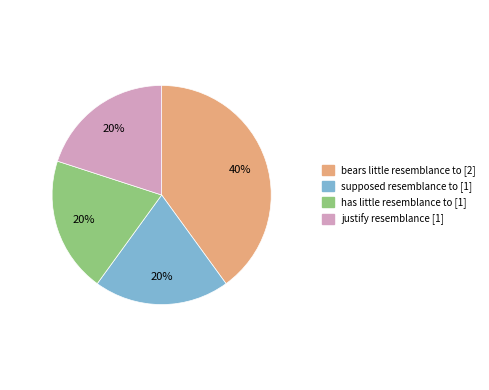

Which slice is the largest?

bears little resemblance to